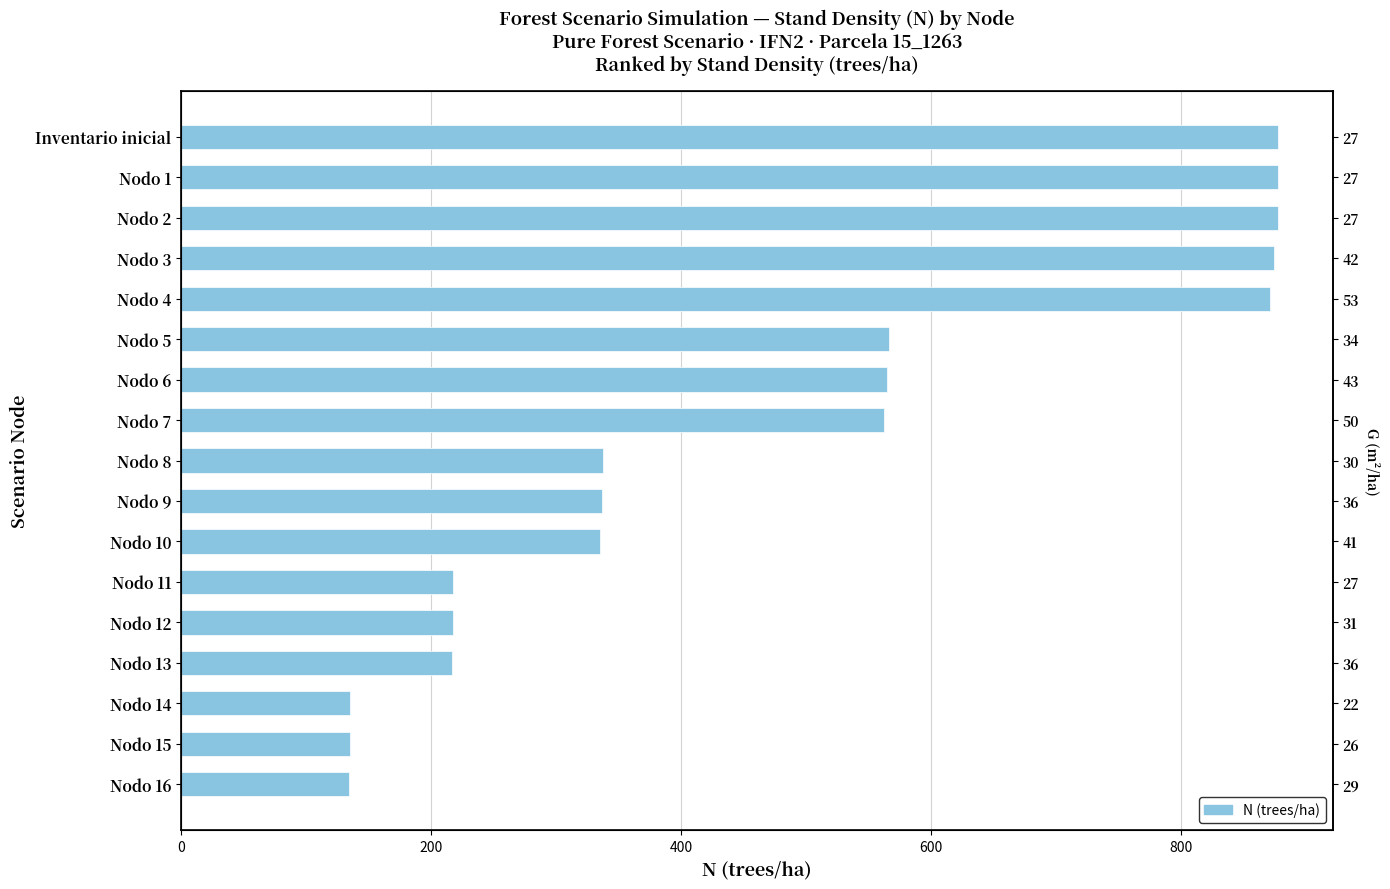

Which series has the widest spread of values?

N (trees/ha)